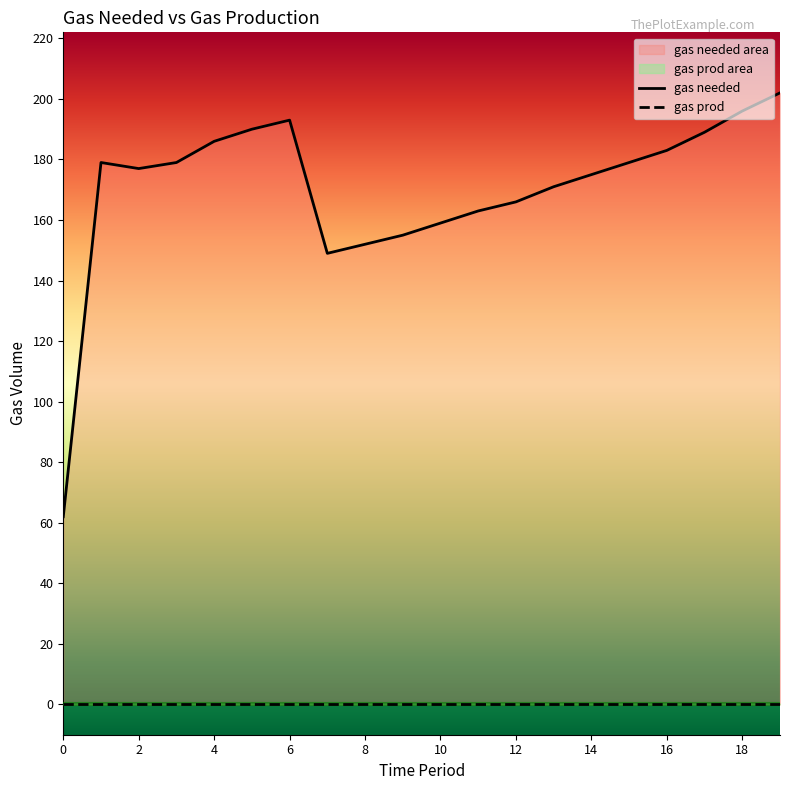

What is the ratio of the value at 14 to the value at 3?

1.0